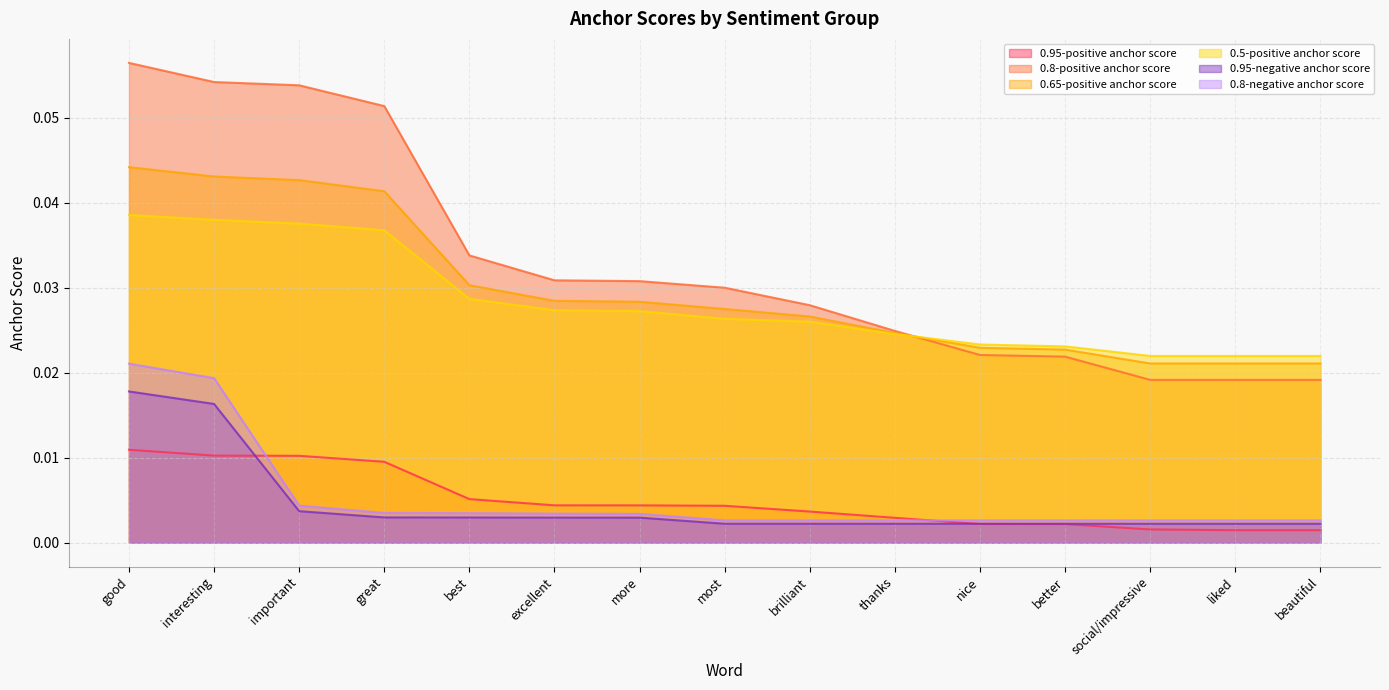

What is the label of the 11th point from the right?

best